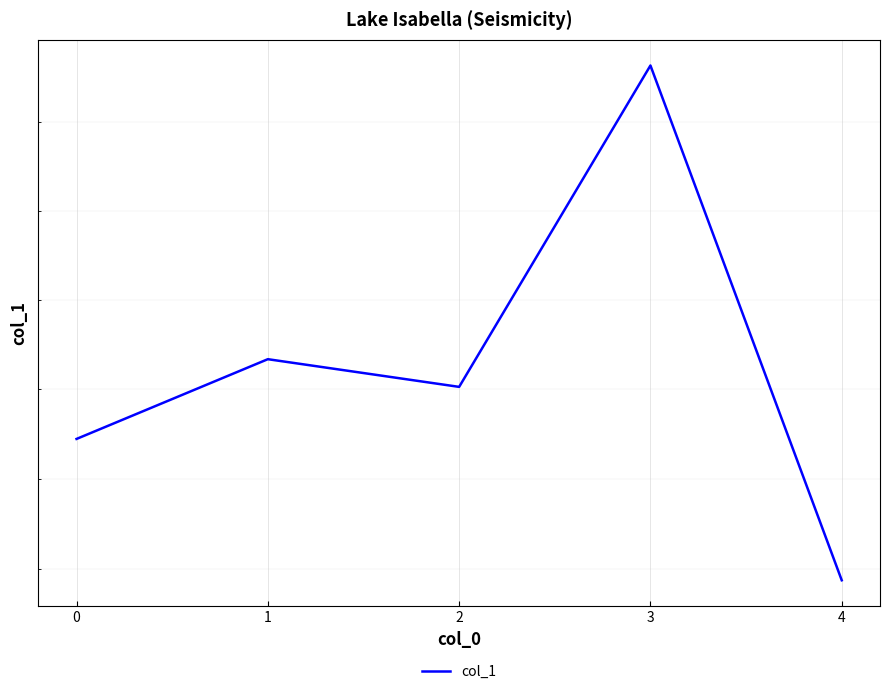

What is the sum of all values?

25.4